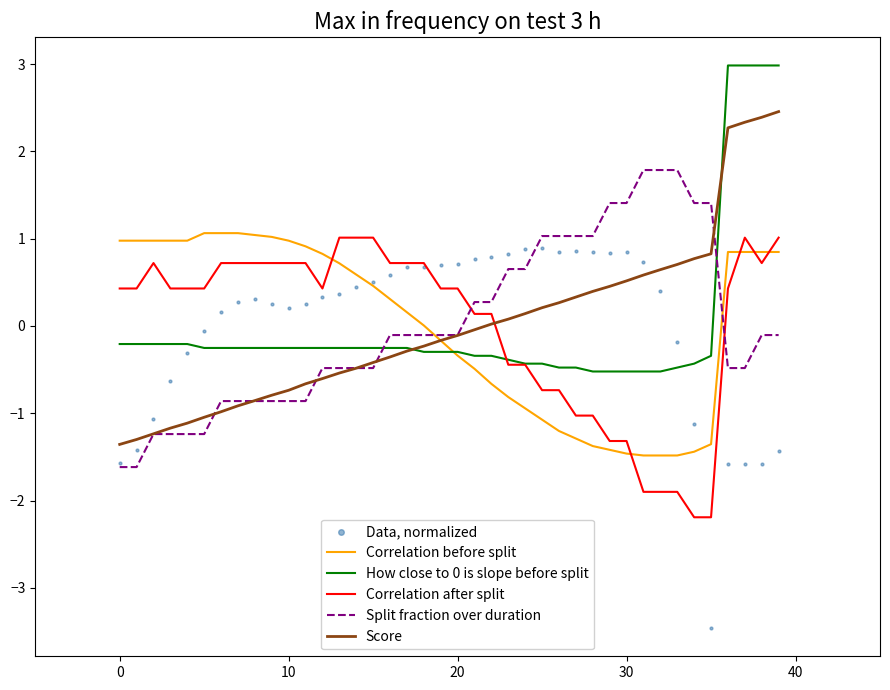

Which series contains the lowest Y value?

Data, normalized